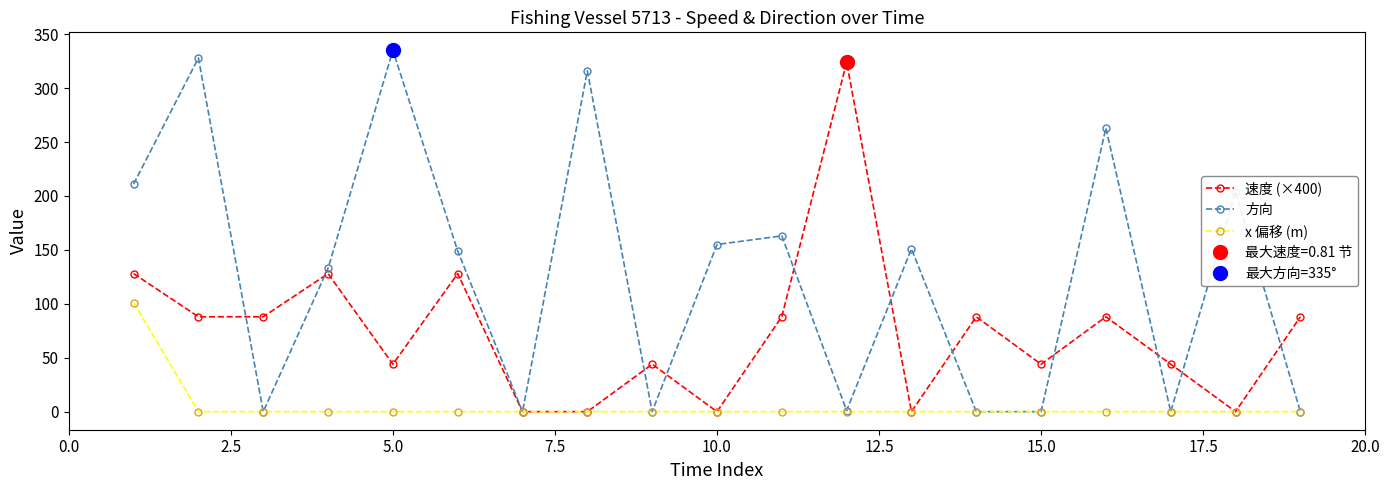

In 速度 (×400), how many points are higher than both neighbors (excluding endpoints)?

6